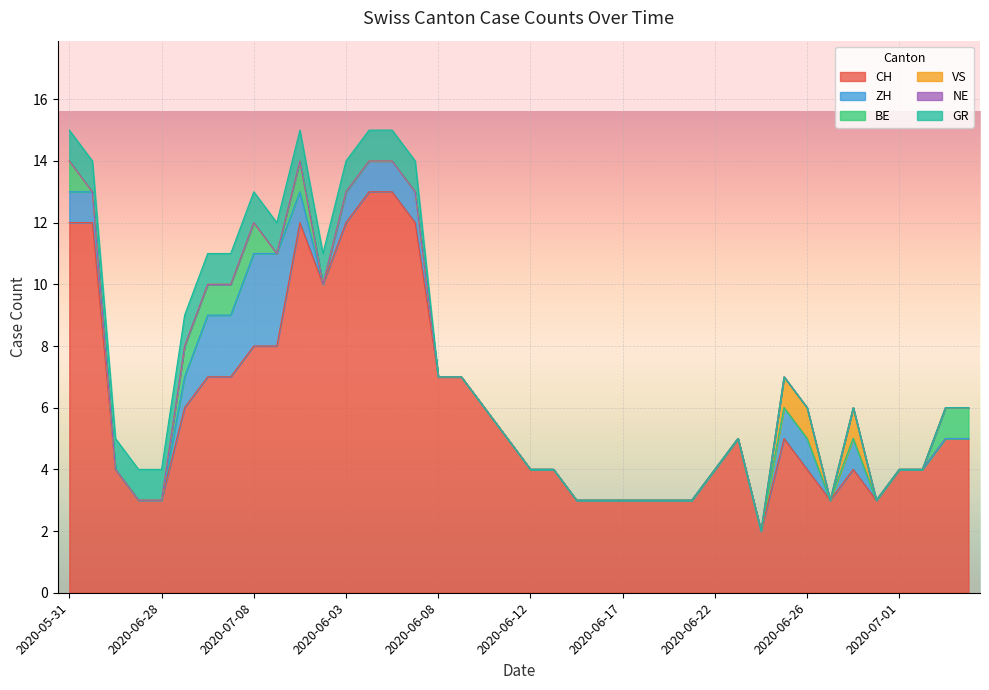

What is the label of the 29th point from the left?

2020-06-22